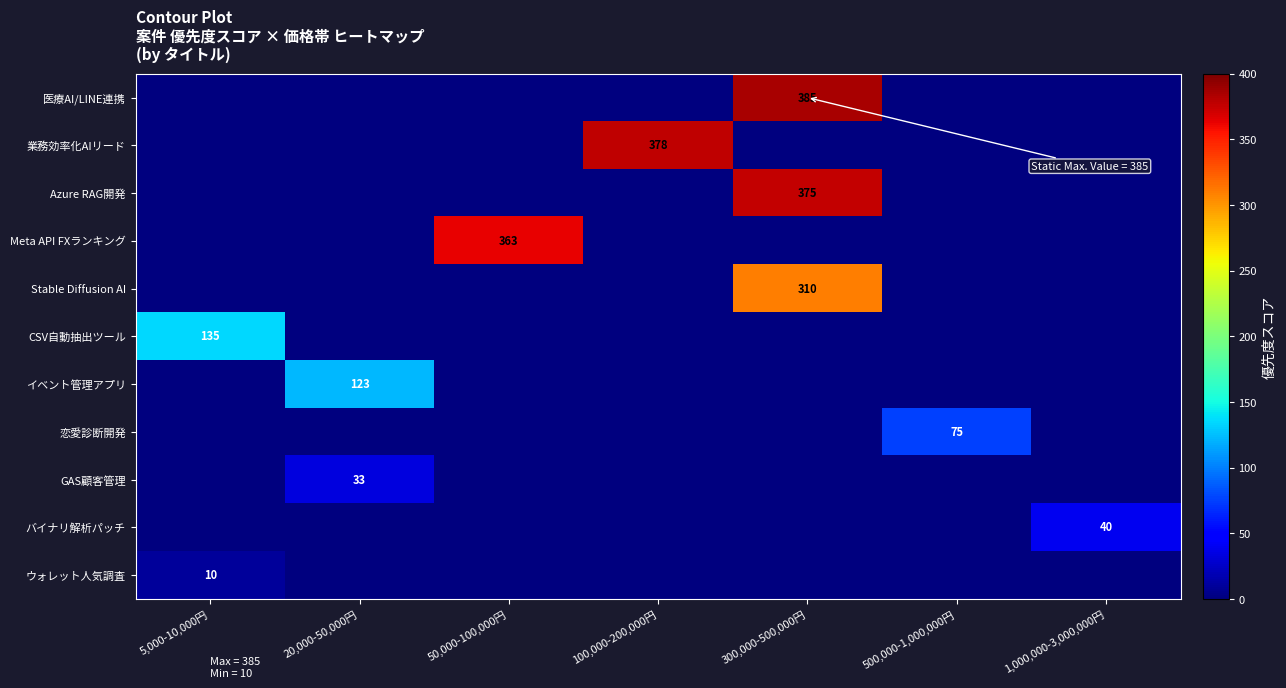

How many data points does each series have?

7